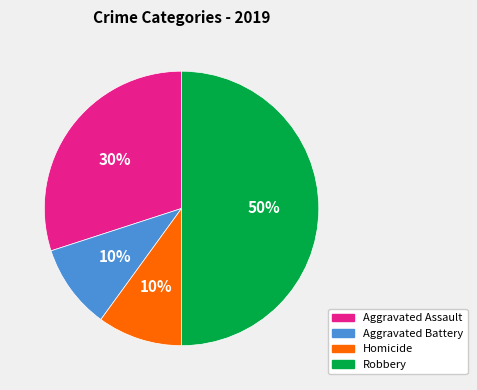

Combined, do Aggravated Assault and Robbery account for over 50%?

Yes